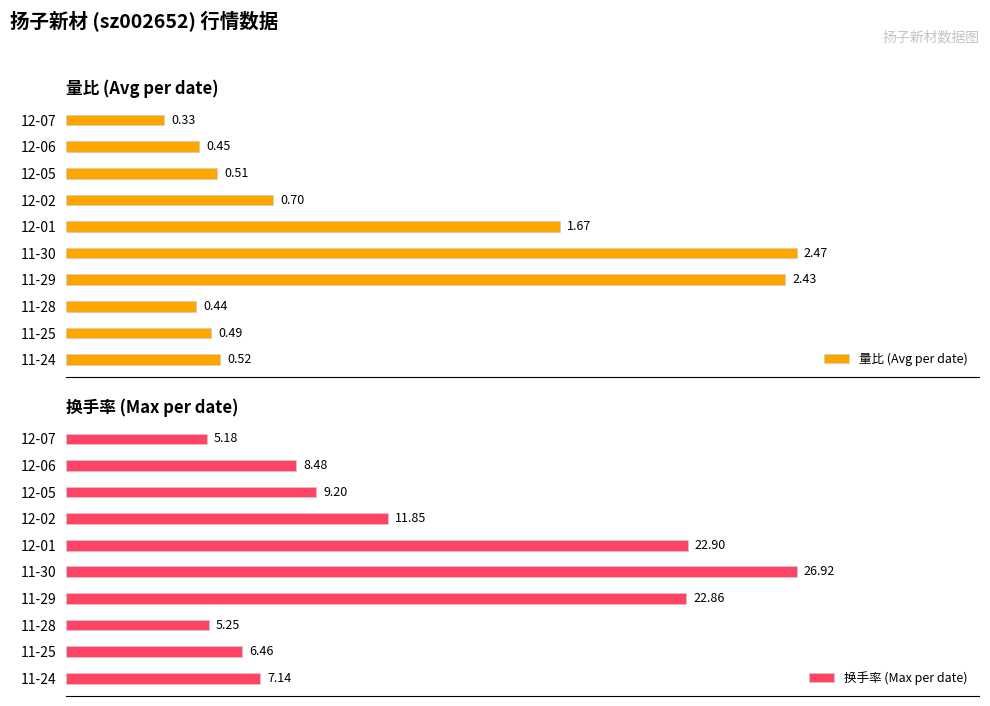

Rank the categories by 量比 (Avg per date) value from highest to lowest.

11-30, 11-29, 12-01, 12-02, 11-24, 12-05, 11-25, 12-06, 11-28, 12-07